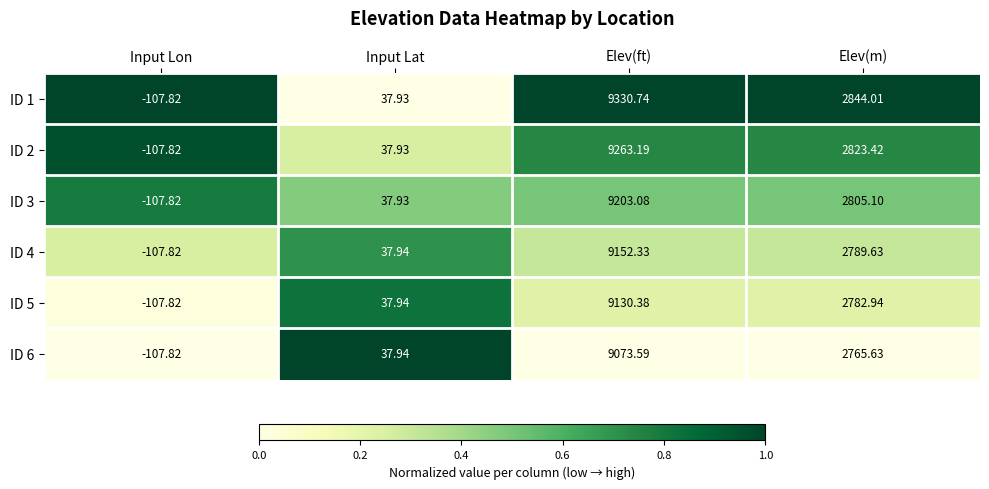

Where is ID 4 nearest to the value 4522?

Elev(m)